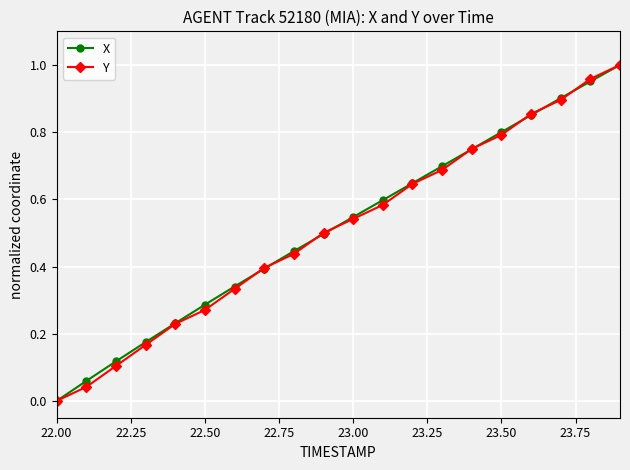

True or false: Y has more than 0 interior local peaks.

False